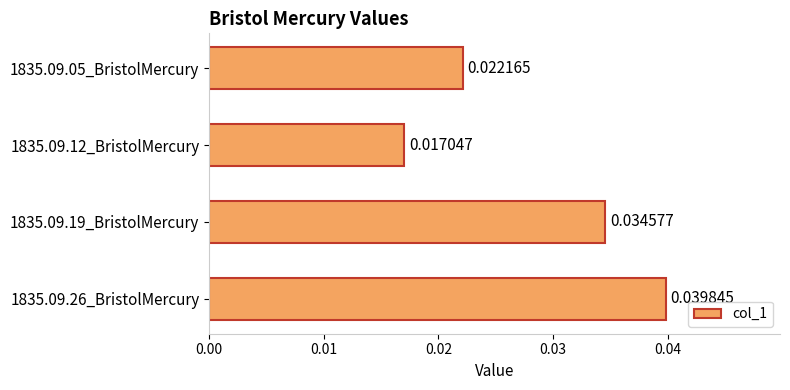

Which has a higher value, 1835.09.05_BristolMercury or 1835.09.12_BristolMercury?

1835.09.05_BristolMercury